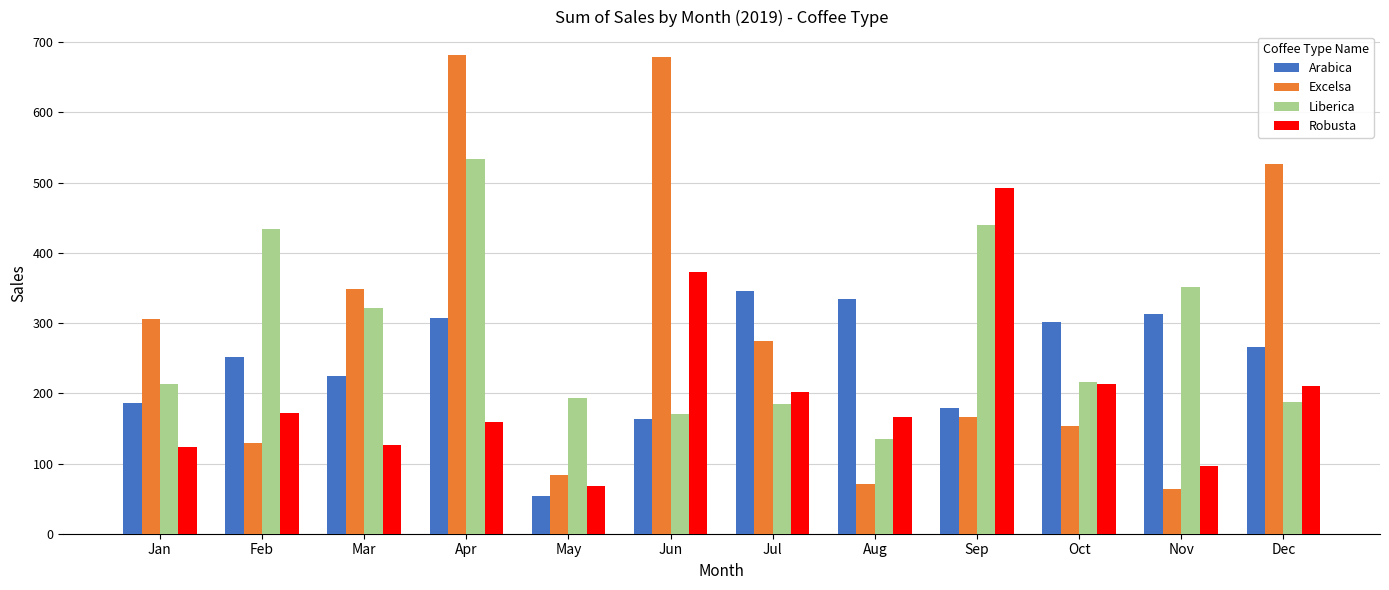

At which category is the sum across all series the highest?

Apr